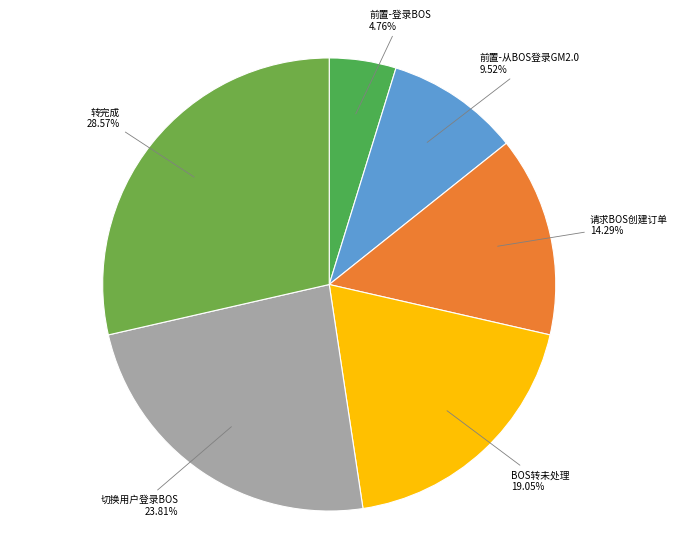

To the nearest percent, what portion does 前置-登录BOS represent?

5%